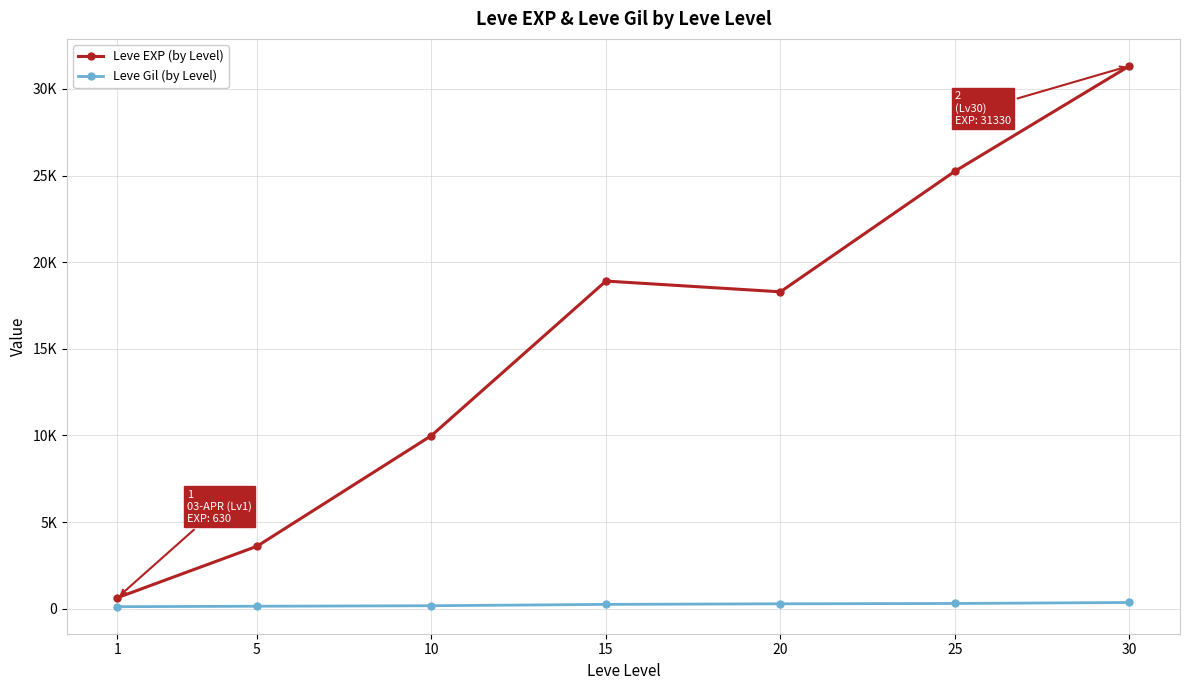

Is this an area chart (filled region under the line)?

No